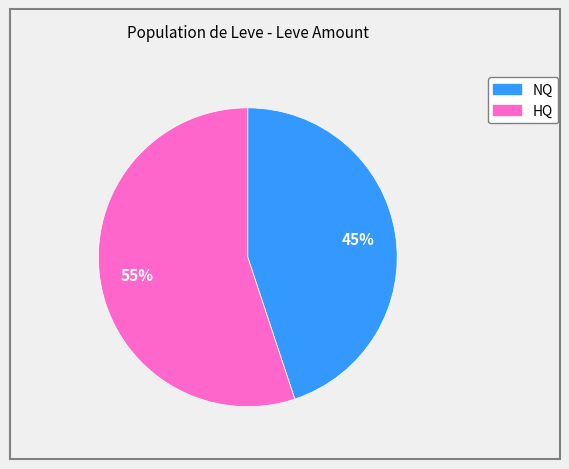

To the nearest percent, what is the difference between the largest and smallest slice percentages?

10%